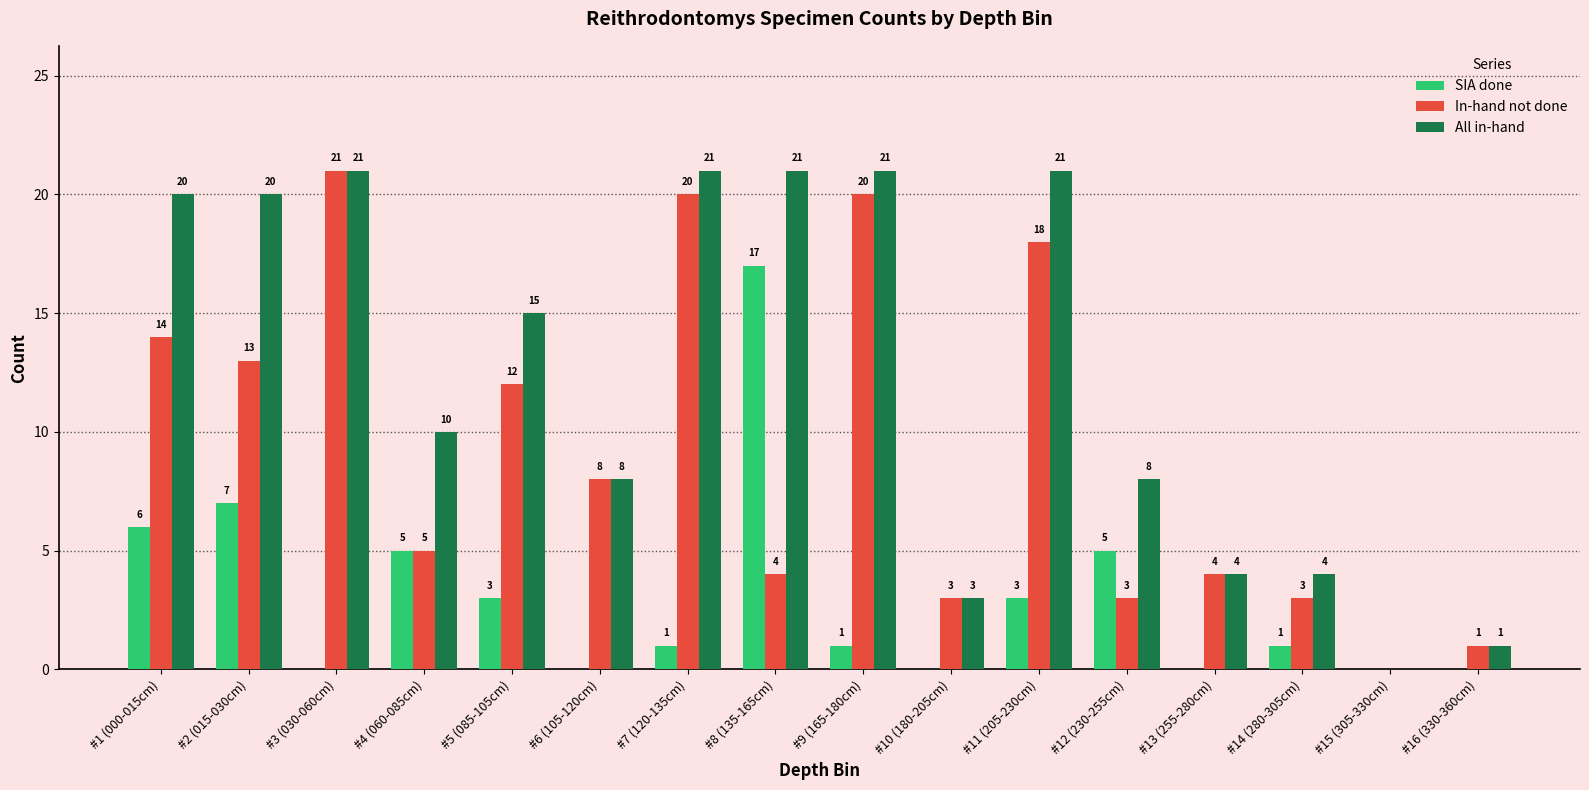

What is the average value of the In-hand not done series?

9